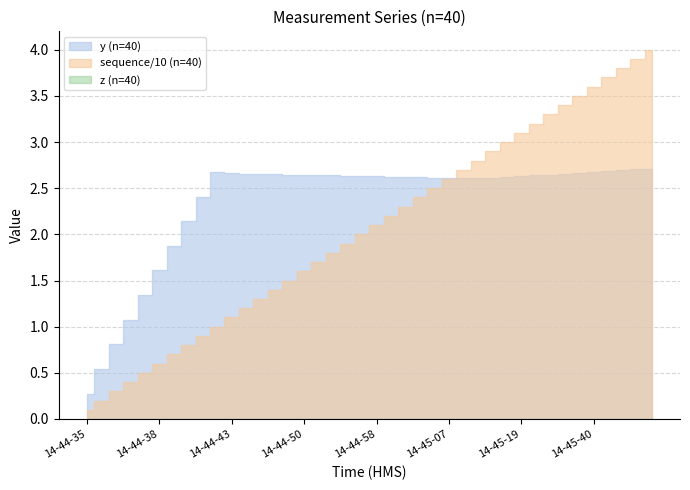

At which label is z closest to 0?

14-44-35